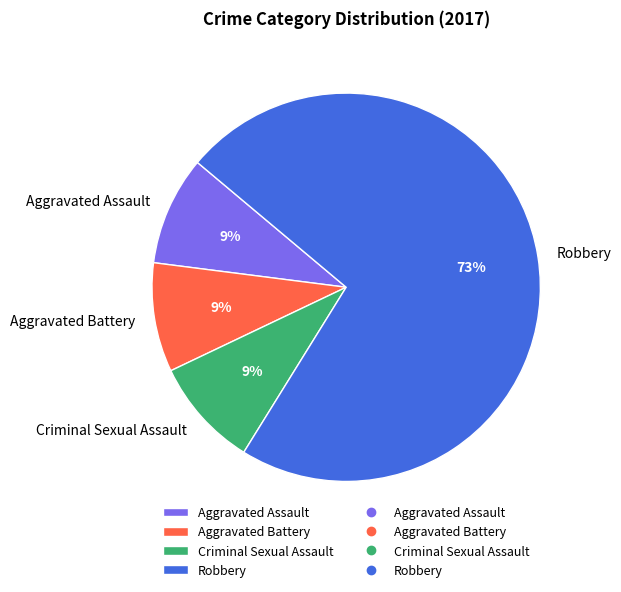

To the nearest percent, what is the average slice percentage?

25%